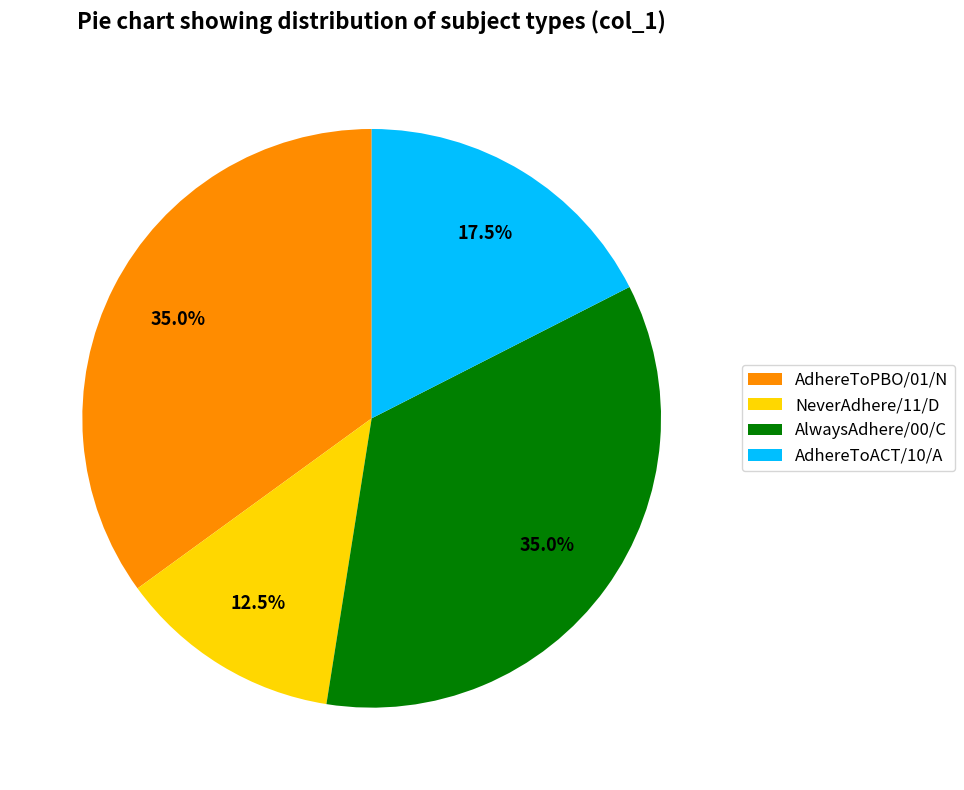

Is NeverAdhere/11/D the majority of the pie?

No